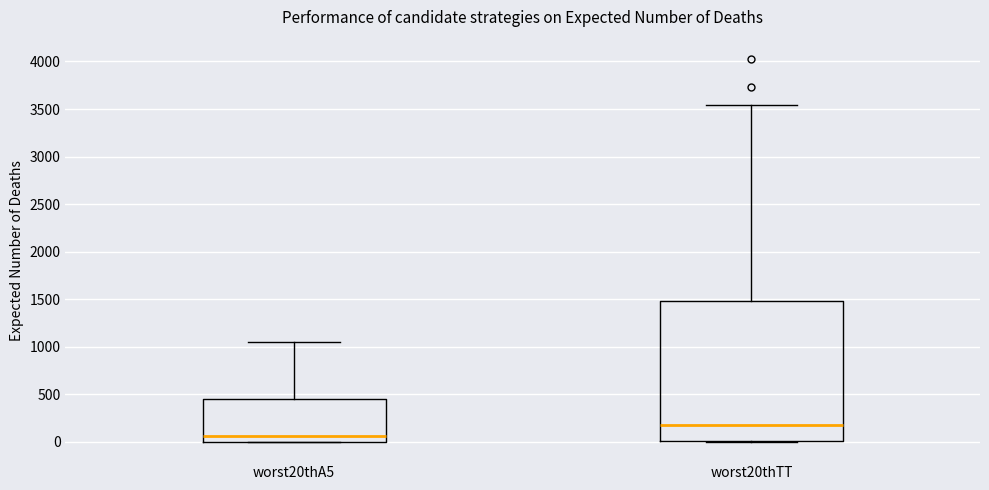

Reading left to right, read every box against the y-axis: the position of its median line, the range the box covers, and the ends of its whiskers. The values are not printed on the chart, so give them approximately, as read against the axis.

worst20thA5: median 50, box 0 to 450, whiskers 0 to 1050
worst20thTT: median 200, box 0 to 1500, whiskers 0 to 3550